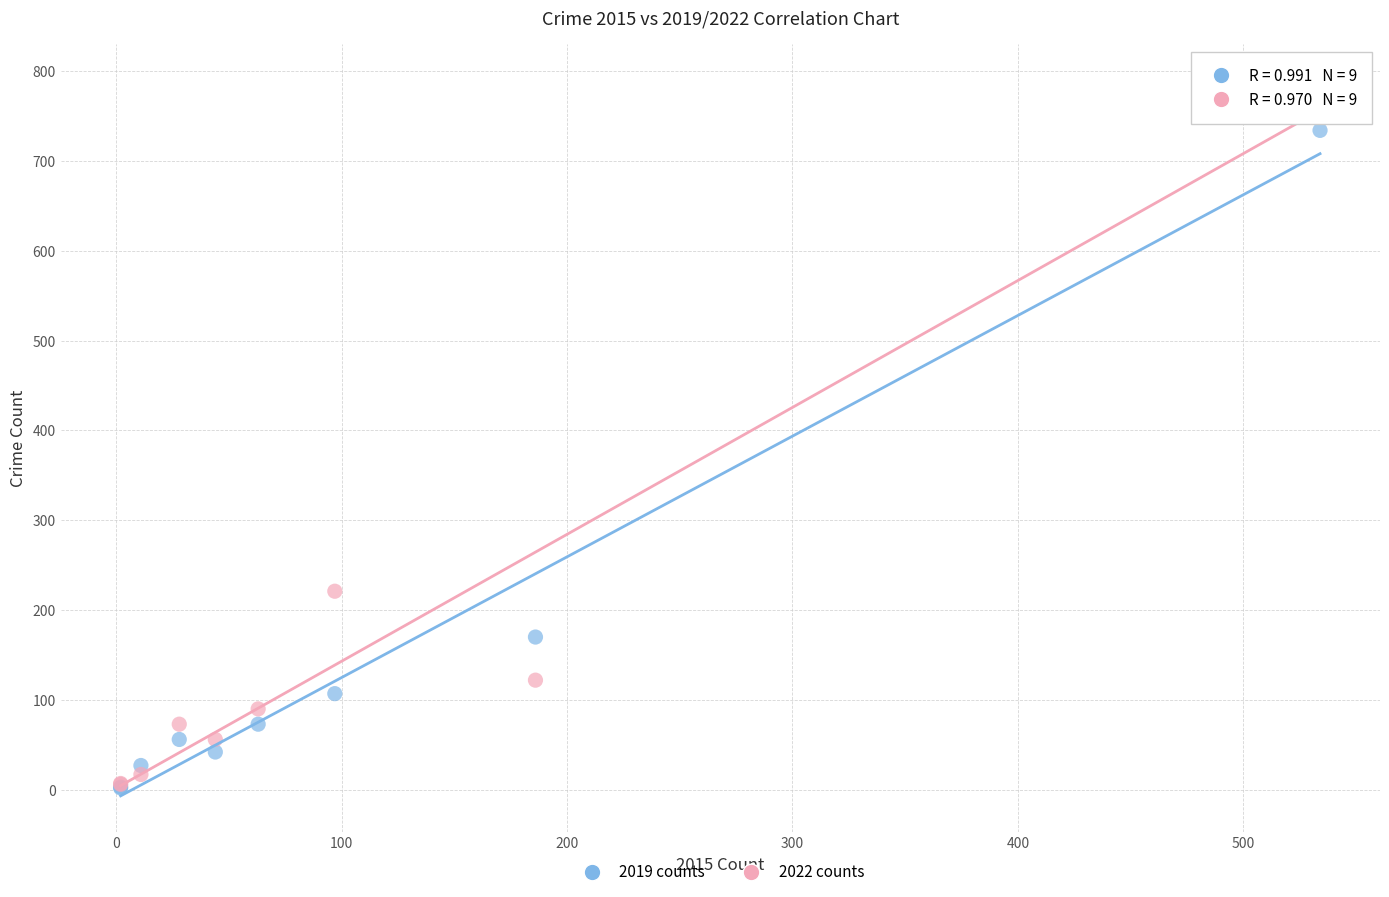

What are all the series names shown in the legend?

2019 counts, 2022 counts